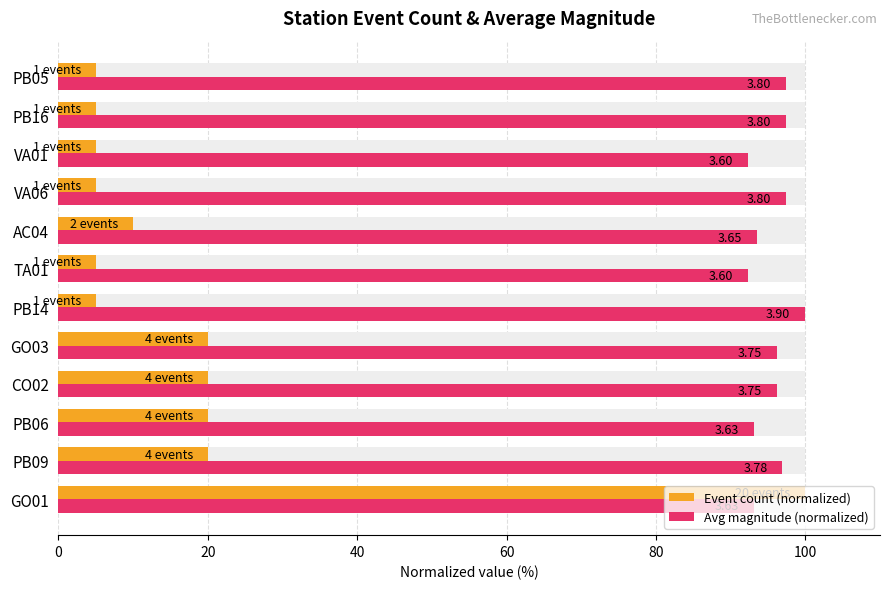

Between VA06 and PB09, which is larger?

PB09